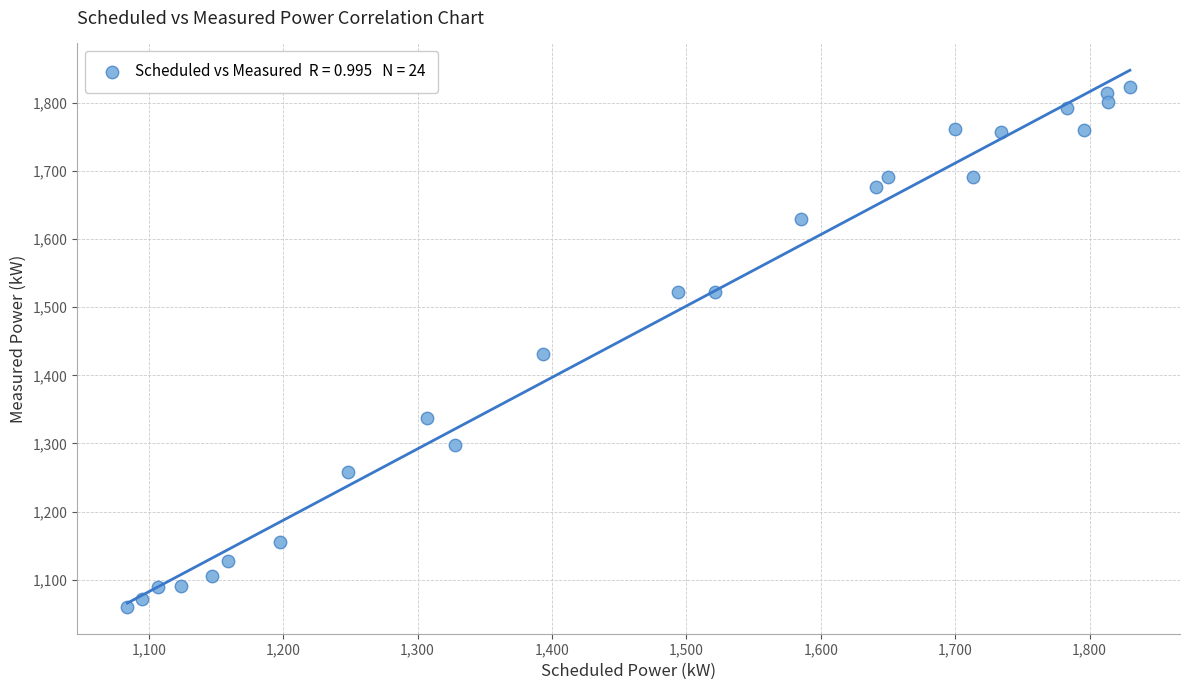

What is the range of X values (max minus min)?

746